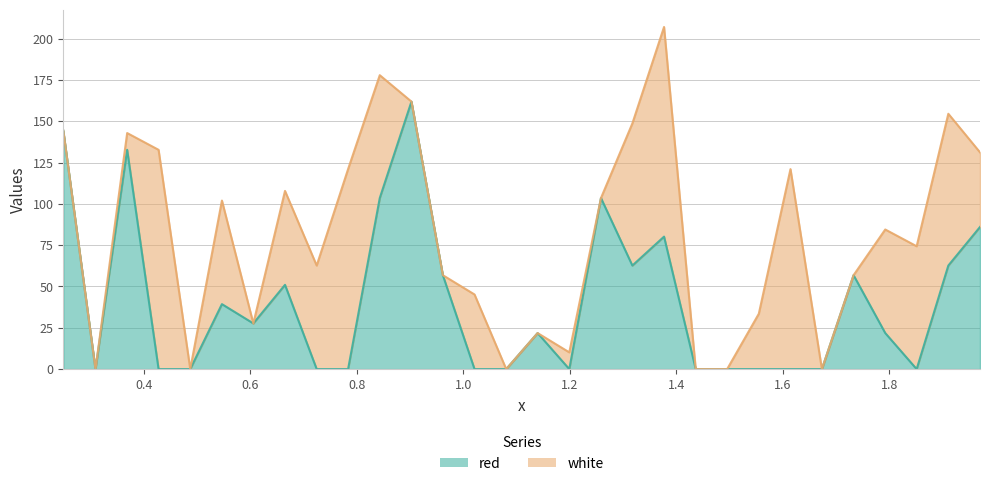

Which has a higher value, 0.7245 or 0.9025?

0.9025